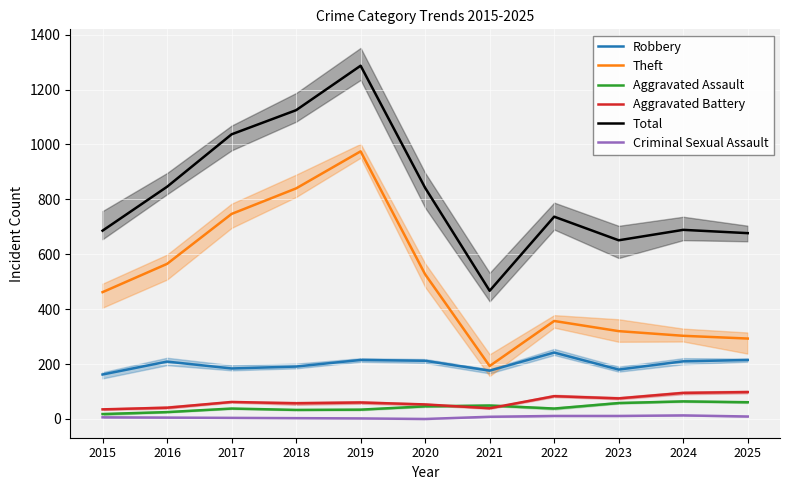

Between 2015 and 2022, which series saw the biggest shift?

Theft